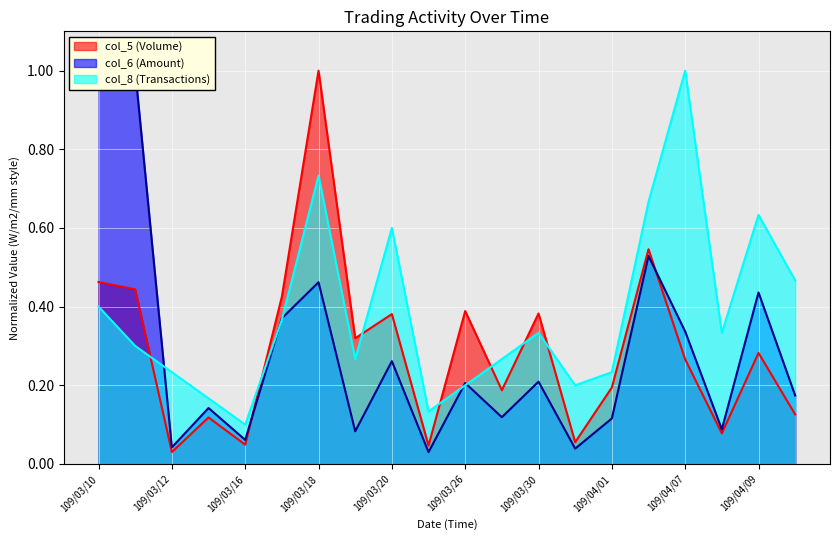

Count the number of categories in the chart.

20